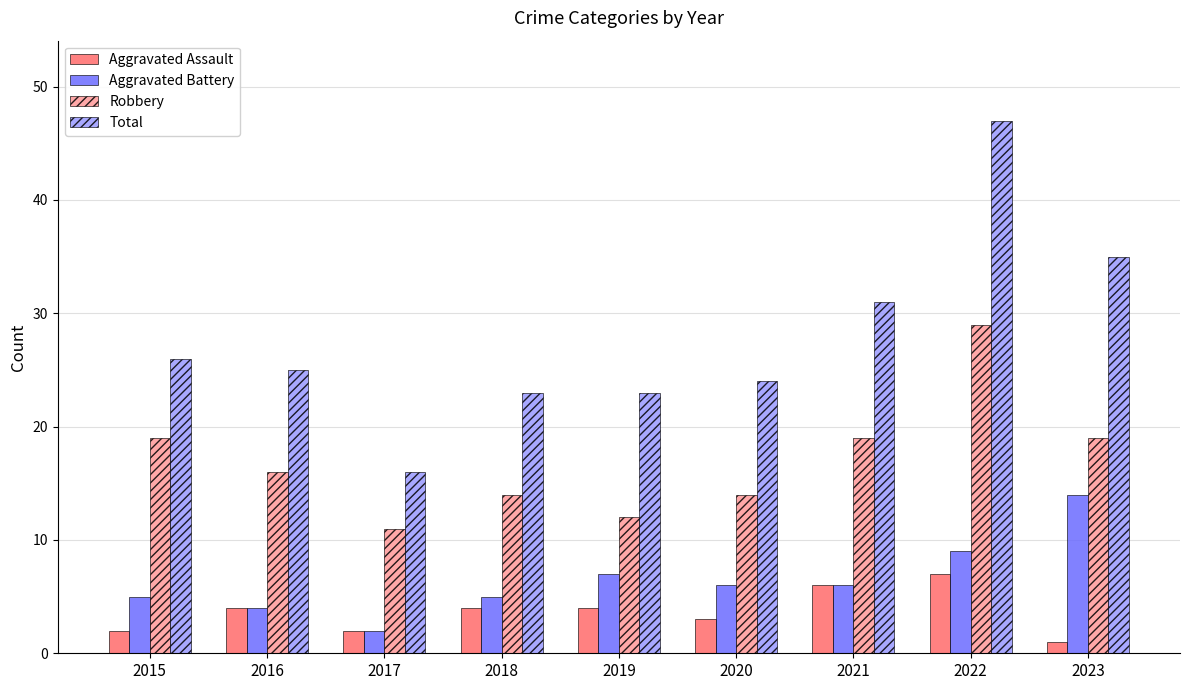

What is the difference between the highest and lowest values at 2016?

21